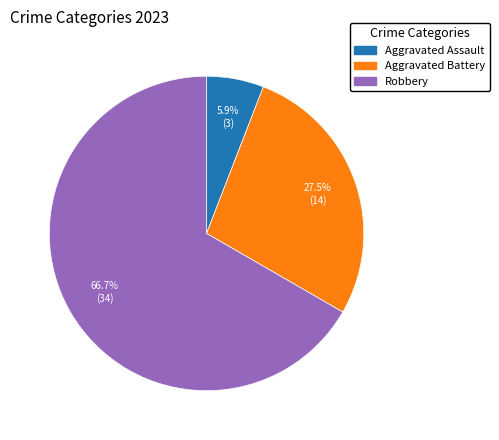

Is there any slice that represents more than half of the pie?

Yes